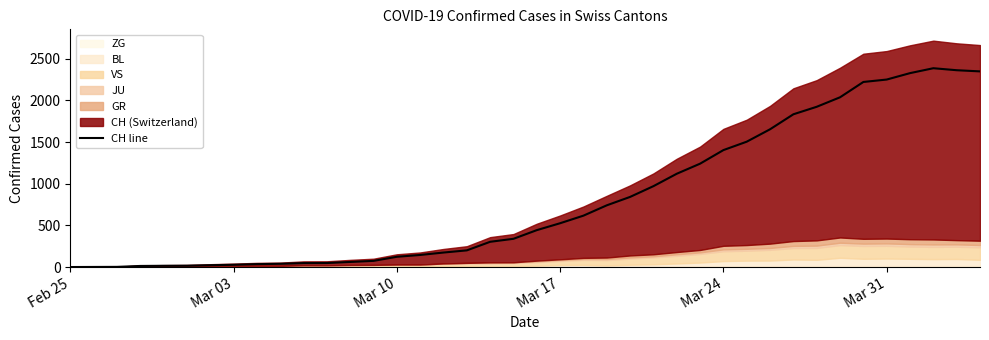

What is the maximum value for CH line?

2387